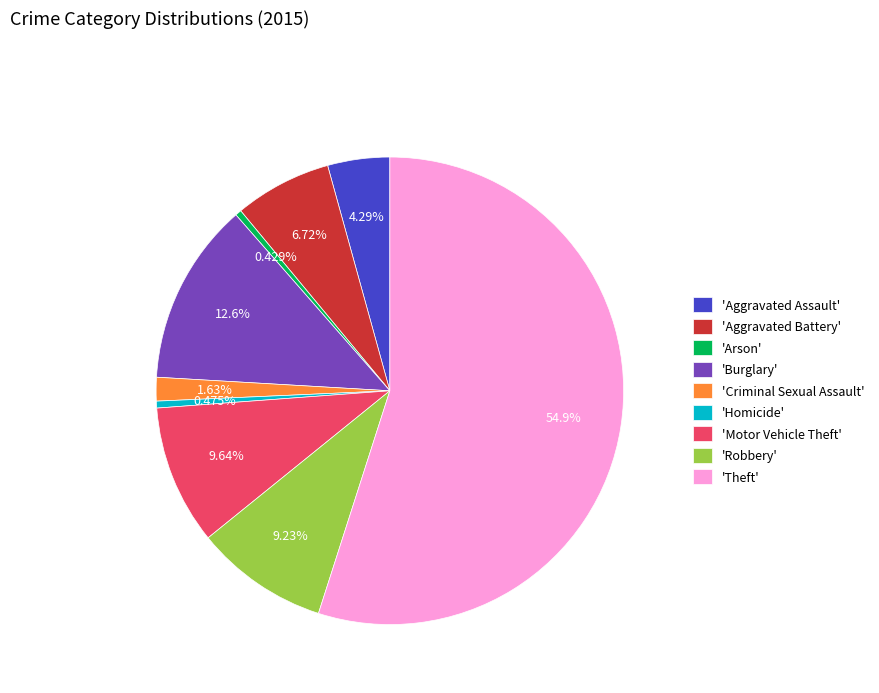

What is the ratio of the value at 'Robbery' to the value at 'Criminal Sexual Assault'?

5.7